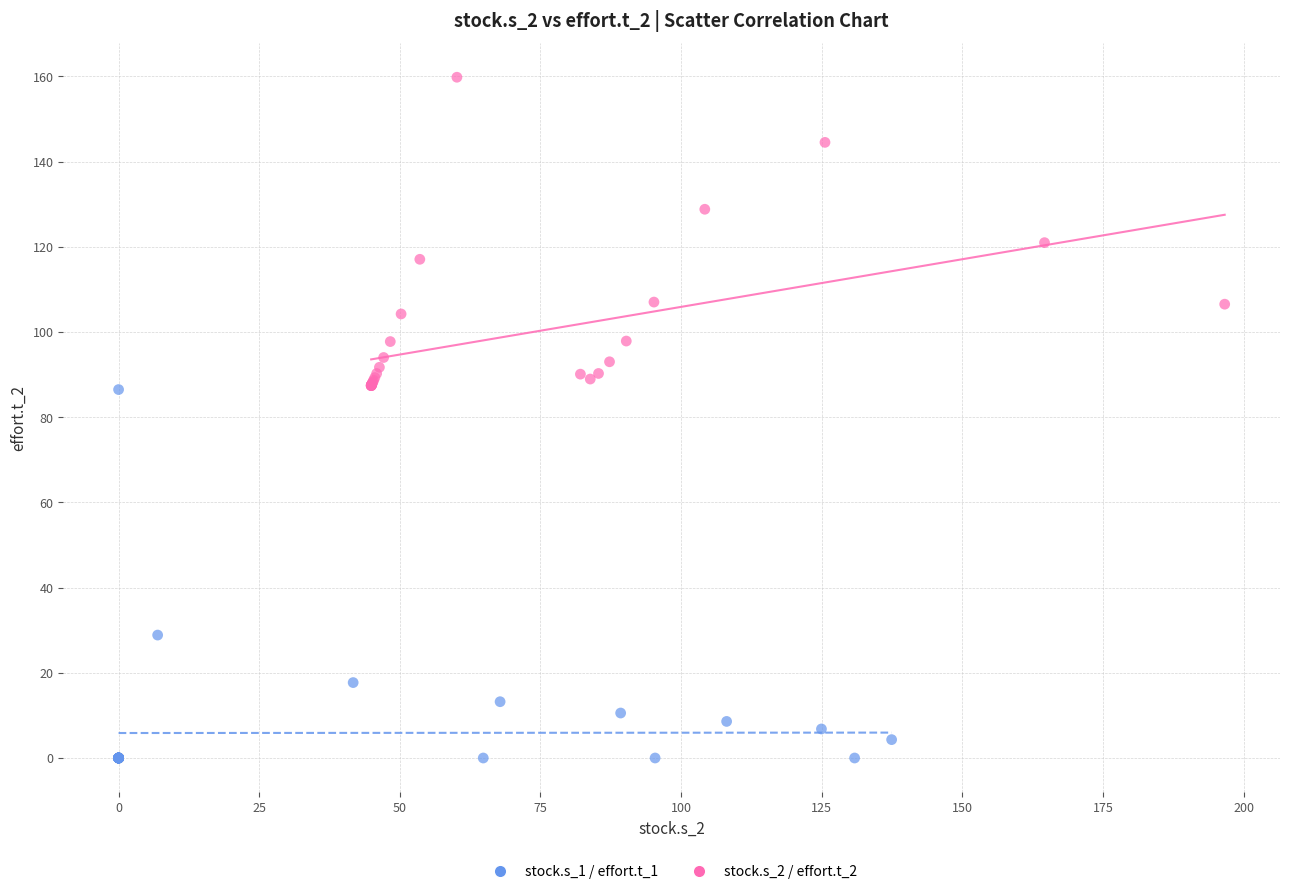

Which series reaches the maximum Y coordinate?

stock.s_2 / effort.t_2